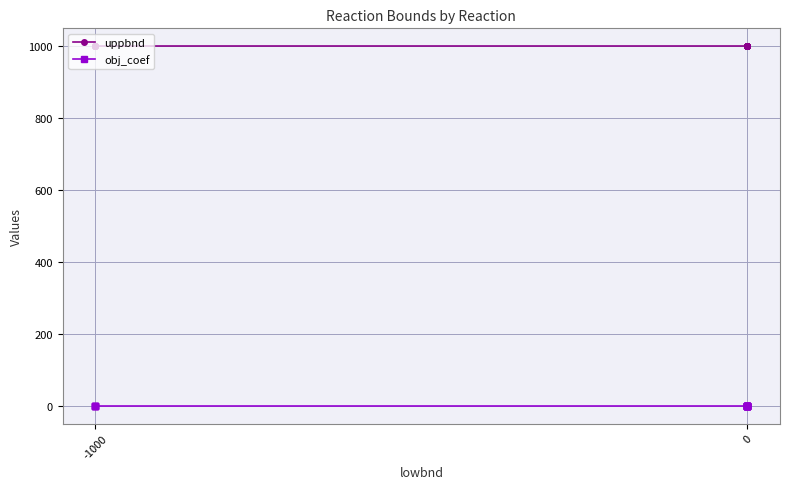

True or false: uppbnd and obj_coef cross at least once.

False